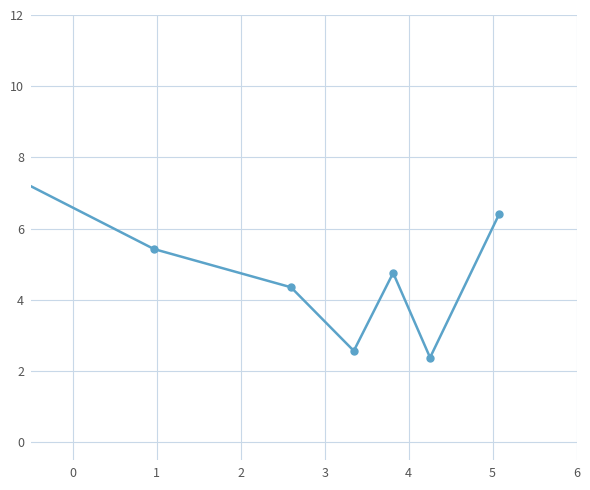

What is the average value?

4.7